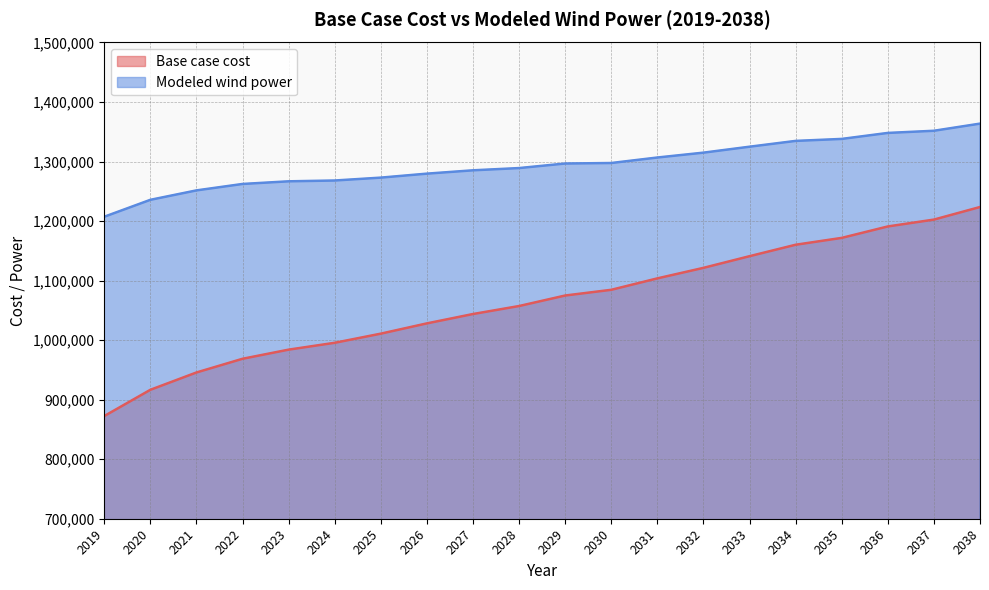

Rank the series by their average value, from highest to lowest.

Modeled wind power, Base case cost